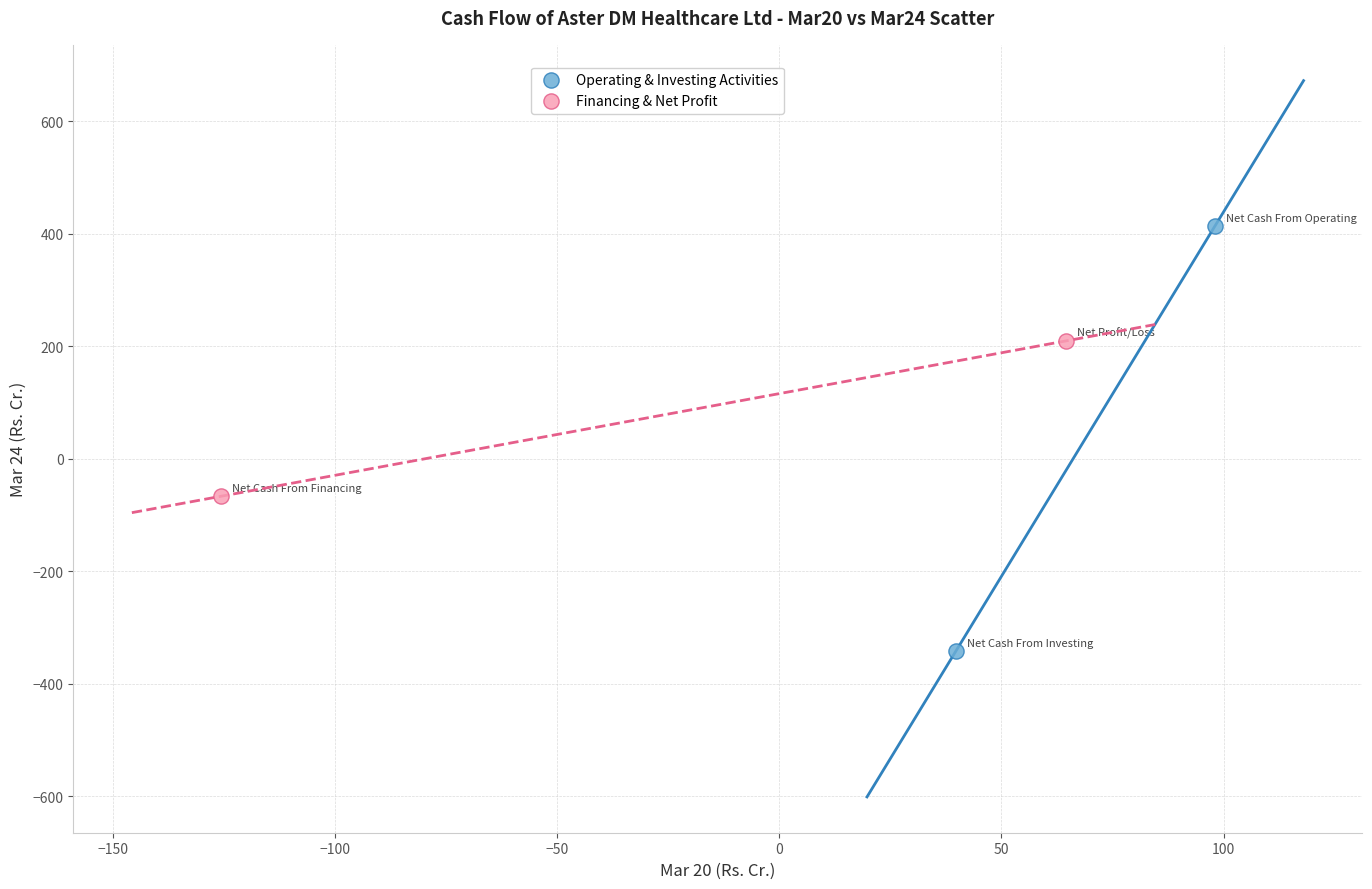

Which series reaches the minimum Y coordinate?

Operating & Investing Activities